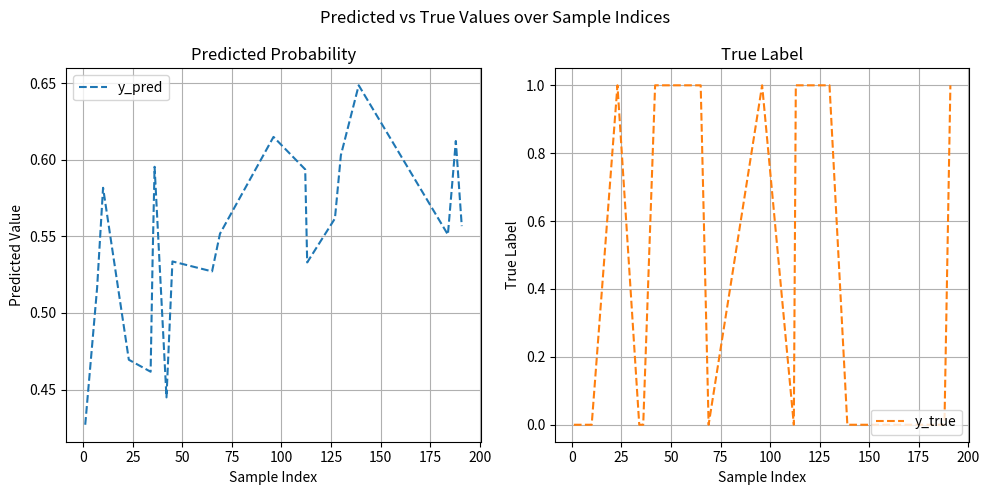

At 50, list the series in order from largest to smallest.

y_true, y_pred